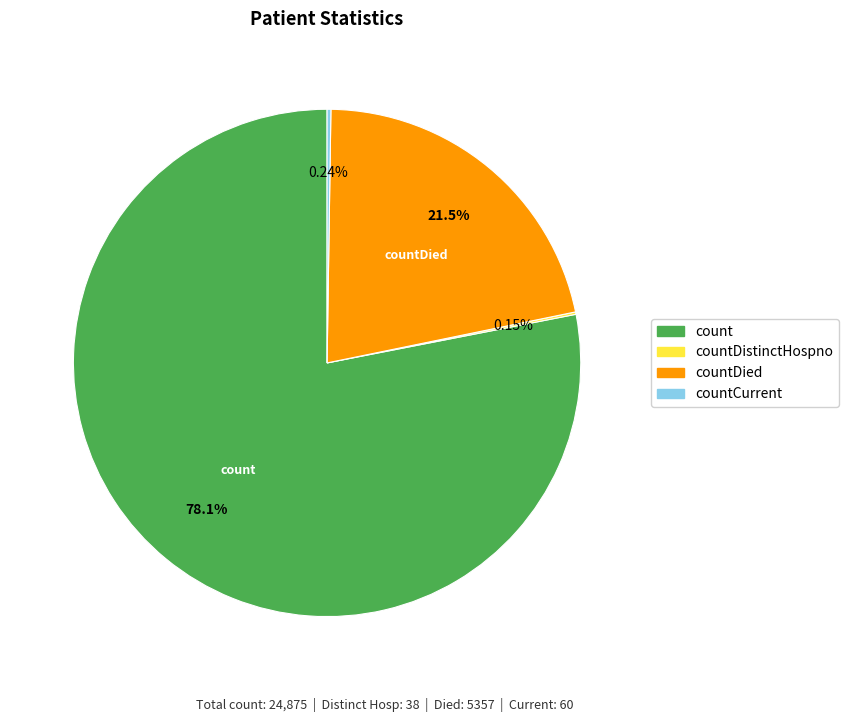

Which category has the biggest portion of the pie?

count